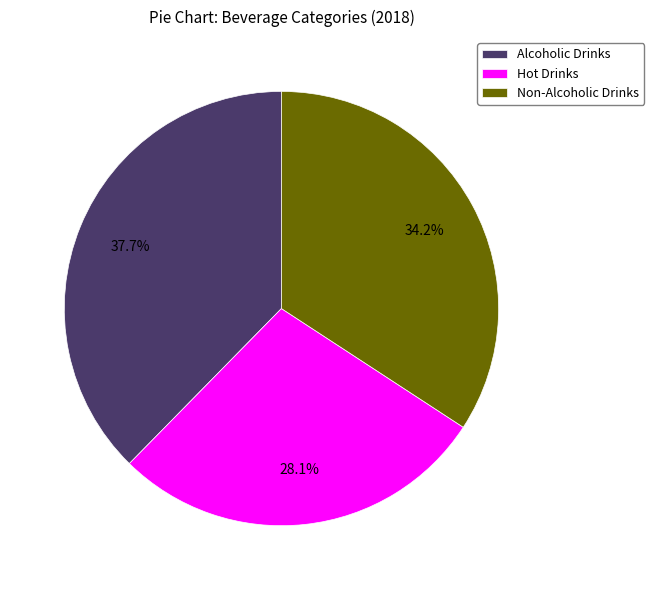

How many slices are in this pie chart?

3